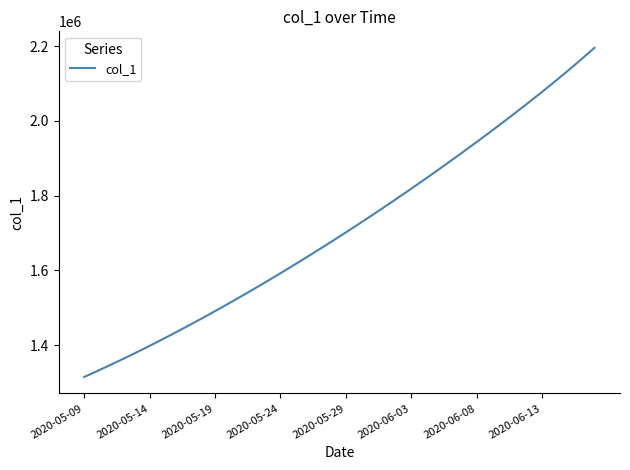

What is the average value?

1712238.6